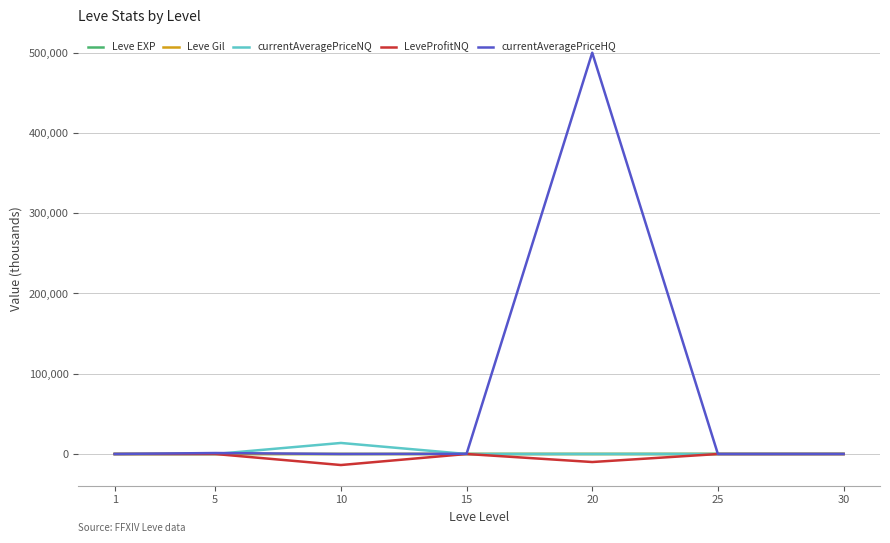

Which series has the widest spread of values?

currentAveragePriceHQ